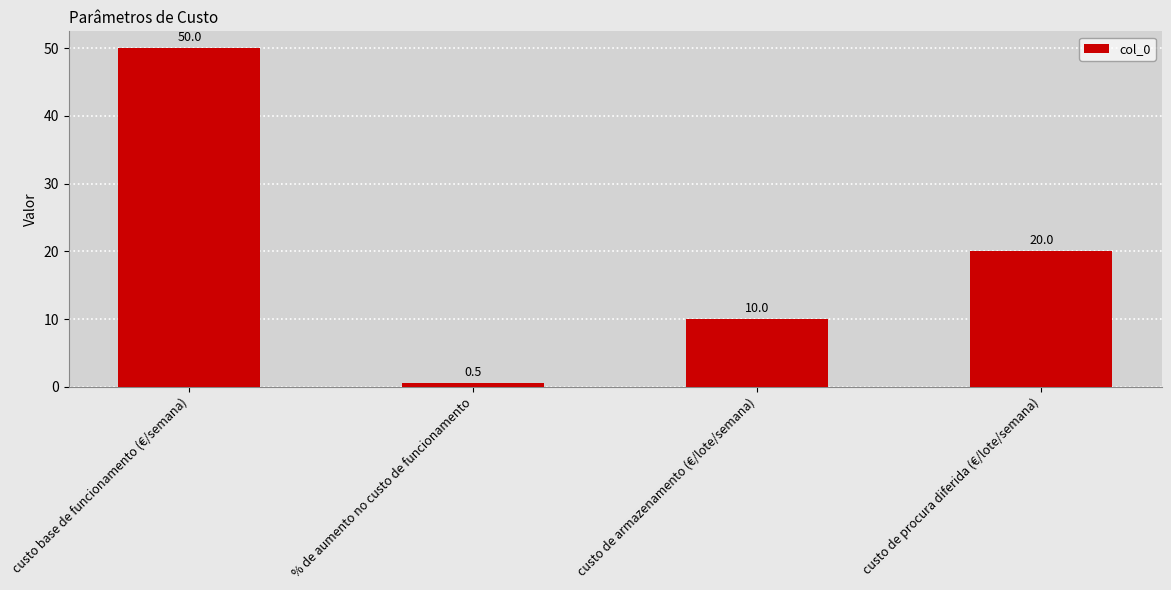

Approximately how many times larger is the value at custo de armazenamento (€/lote/semana) compared to custo base de funcionamento (€/semana)?

0.2